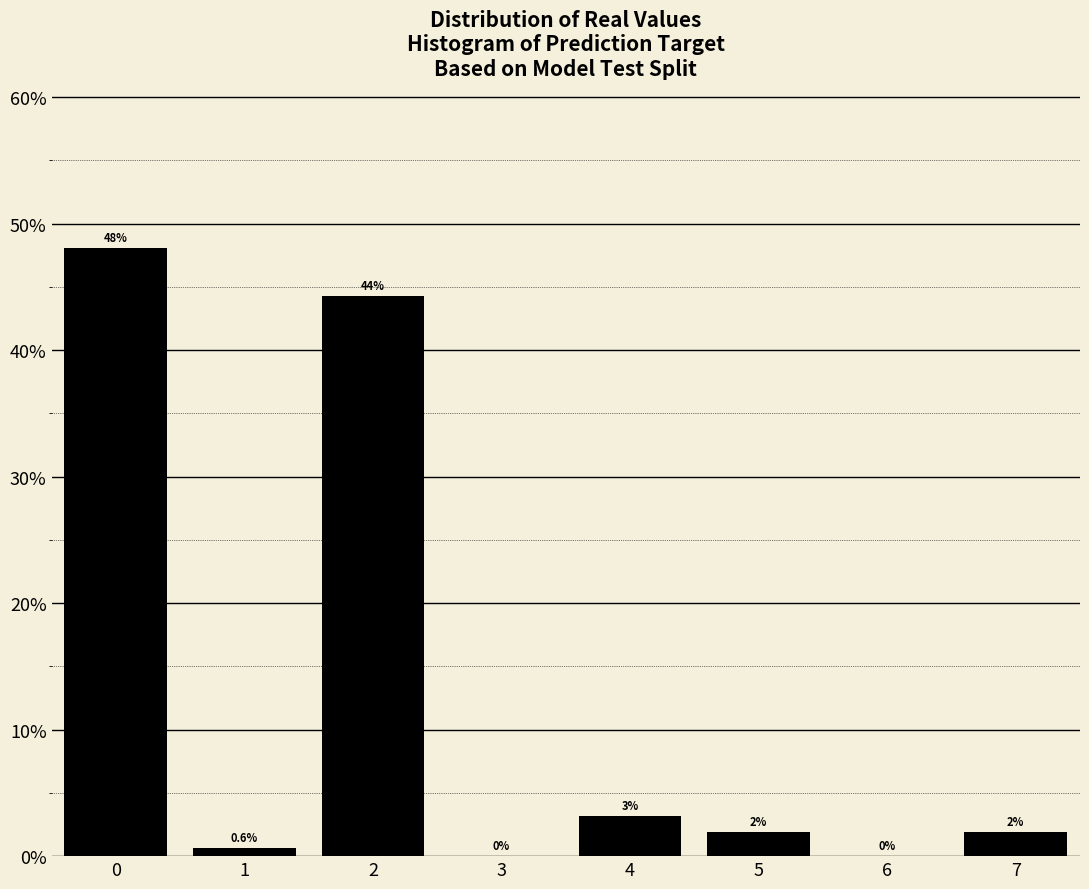

Read the value at 5.

1.9